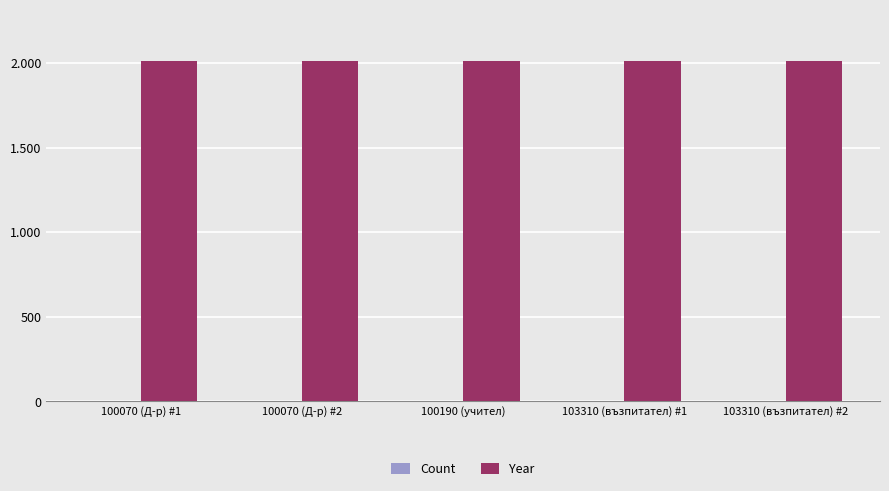

The Count series shows 1 at 100070 (Д-р) #1. True or false?

True